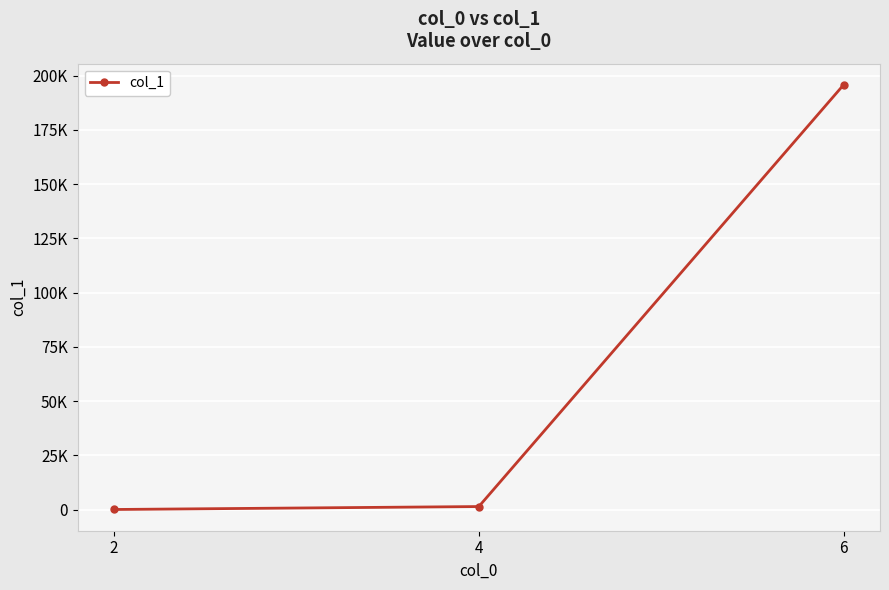

What is the sum of all values?

197224